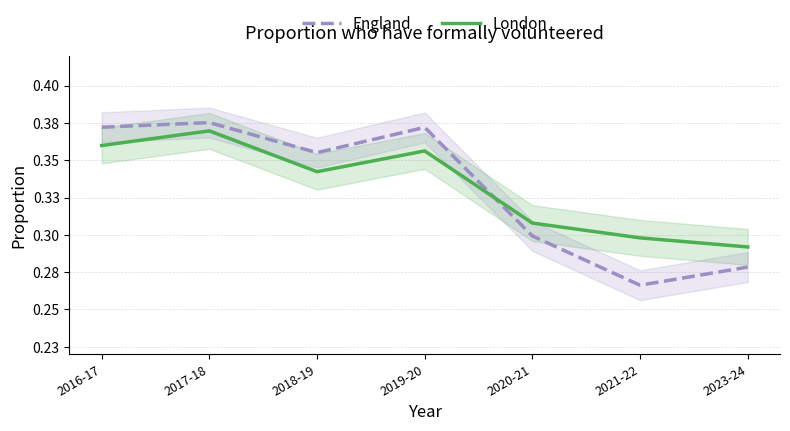

Count the England values in the range 0 to 1.

7